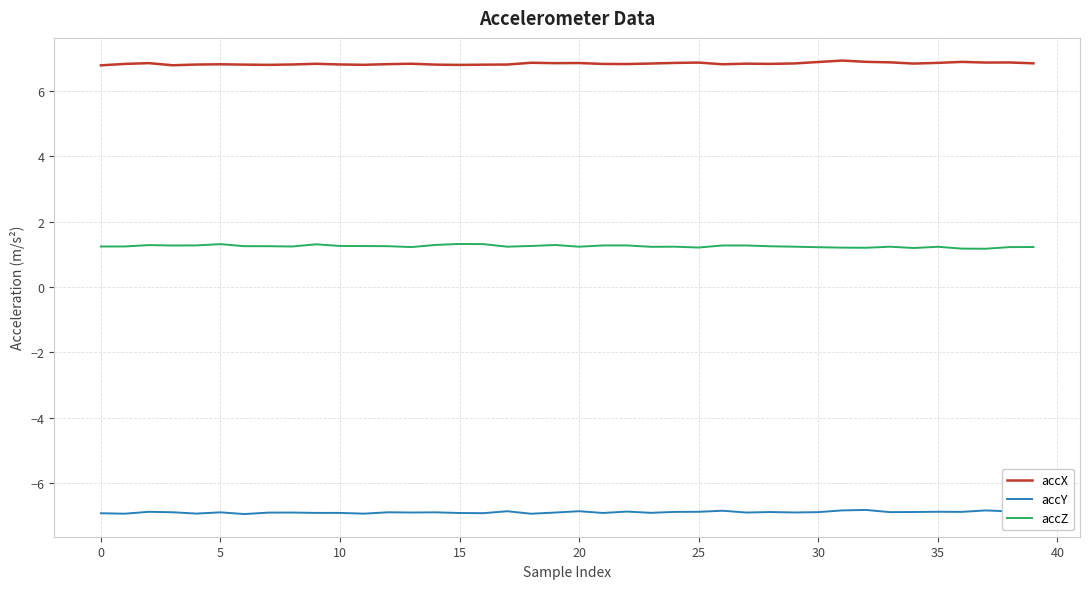

True or false: accZ and accY cross at least once.

False